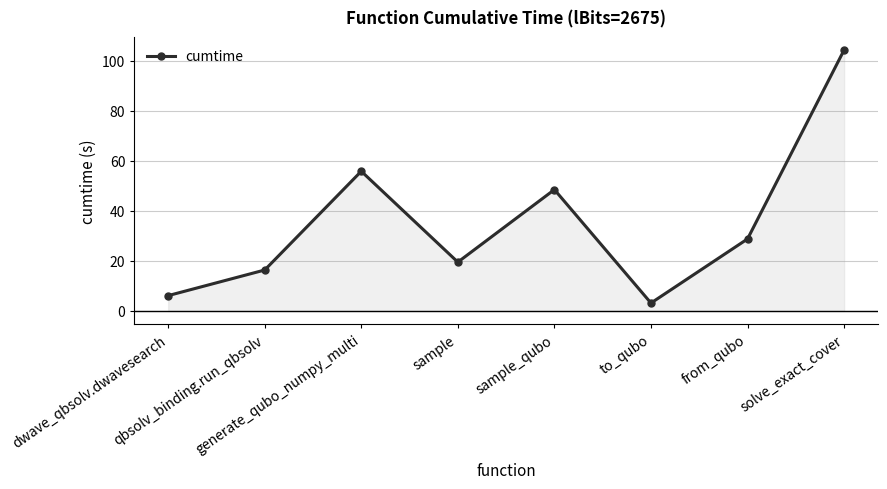

Reading left to right, list all the values displayed in this chart.

dwave_qbsolv.dwavesearch=6.1	qbsolv_binding.run_qbsolv=16.3	generate_qubo_numpy_multi=55.8	sample=19.5	sample_qubo=48.5	to_qubo=3.1	from_qubo=28.8	solve_exact_cover=104.3